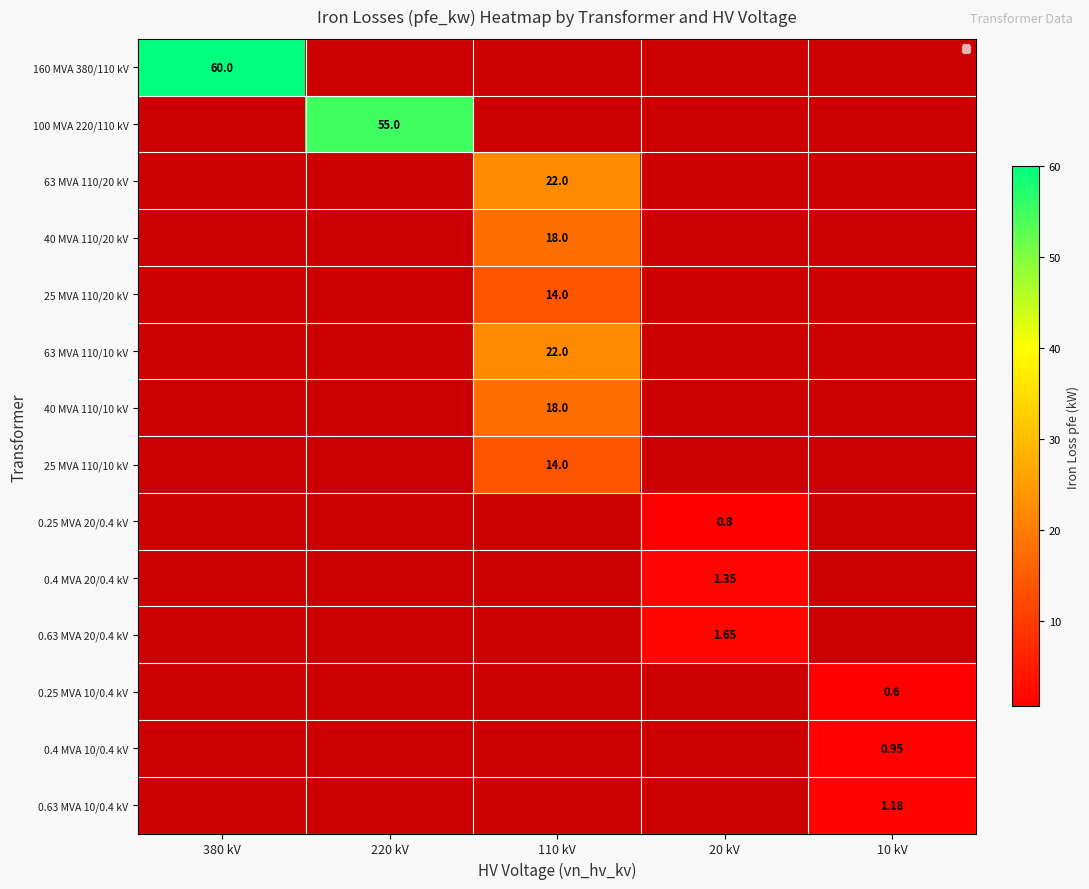

At which category is the sum across all series the highest?

110 kV